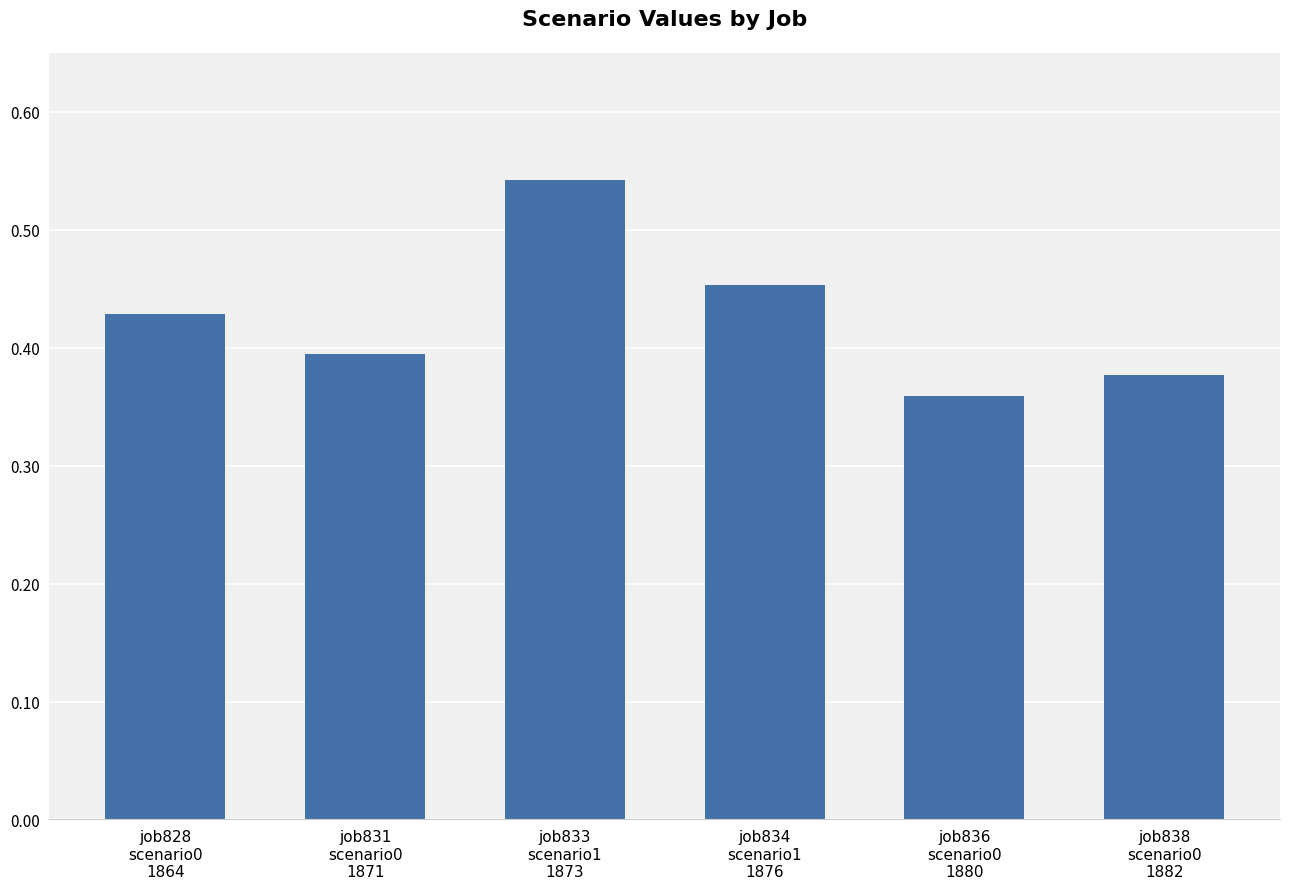

What position from the right is job831
scenario0
1871?

5